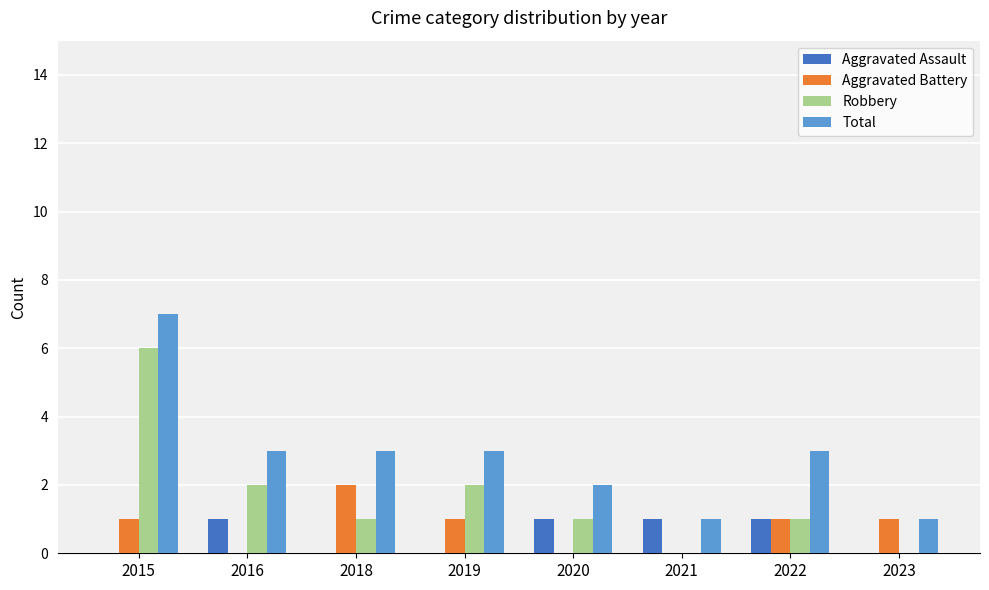

Reading left to right, extract all data points from this chart.

Aggravated Assault: 0	1	0	0	1	1	1	0
Aggravated Battery: 1	0	2	1	0	0	1	1
Robbery: 6	2	1	2	1	0	1	0
Total: 7	3	3	3	2	1	3	1